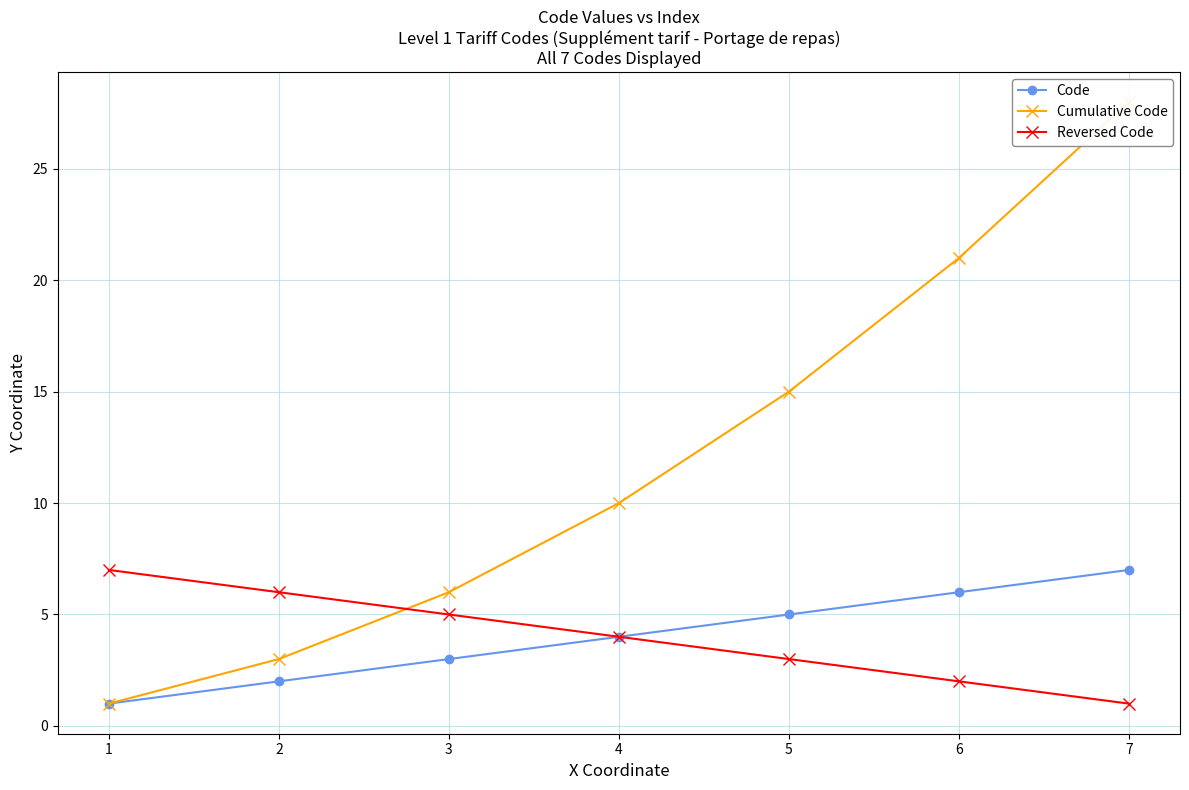

List the series in order of their peak value, highest first.

Cumulative Code, Code, Reversed Code